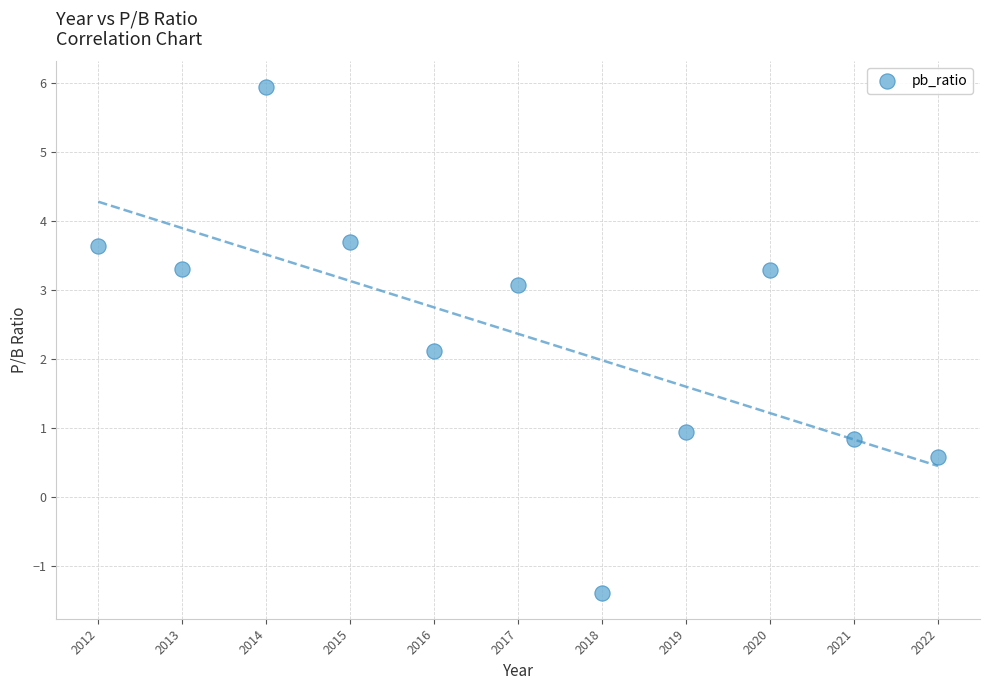

What Y value in the scatter plot is closest to 2?

2.1